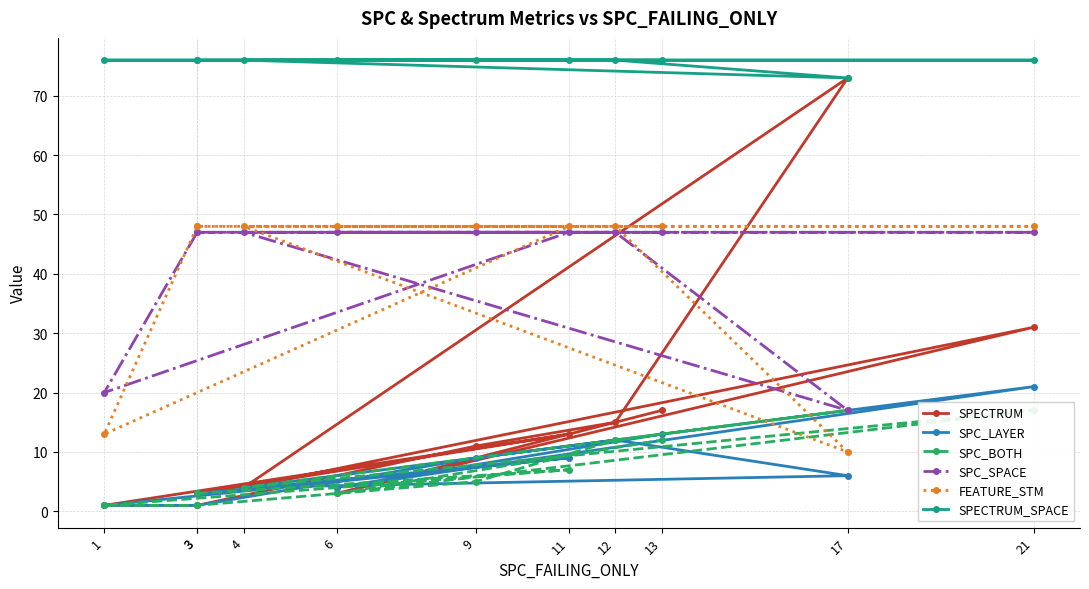

Between which two adjacent categories do SPECTRUM and FEATURE_STM first intersect?

12 and 17